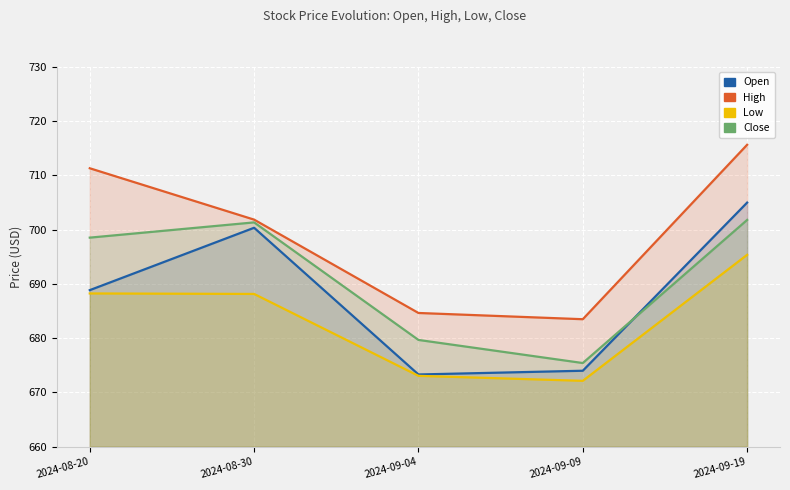

At how many categories does at least one series exceed 710?

2